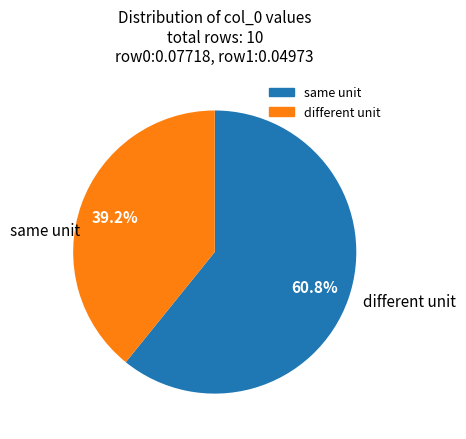

Is there a majority slice in this chart?

Yes